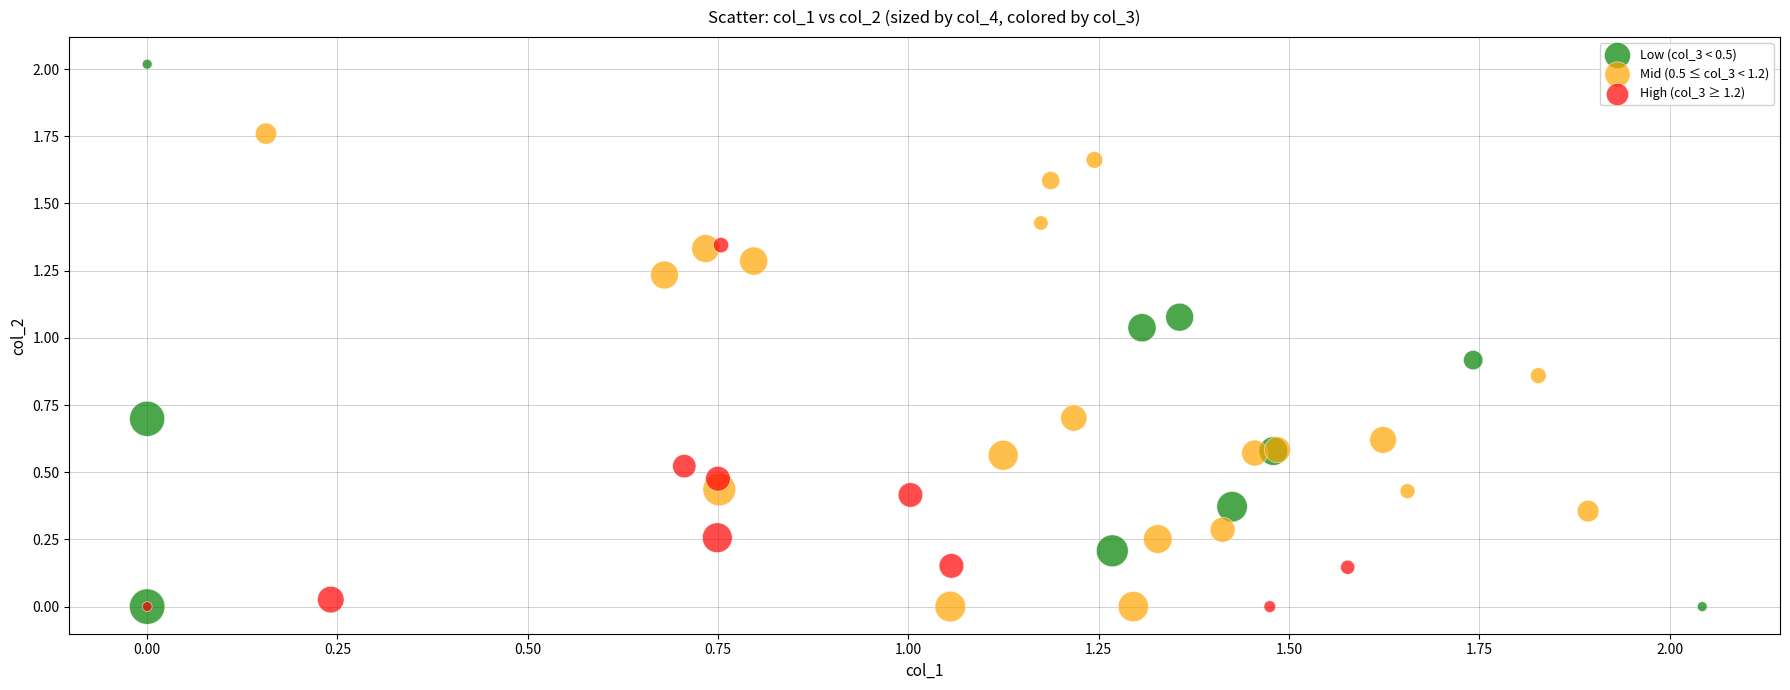

Which series reaches the maximum Y coordinate?

Low (col_3 < 0.5)